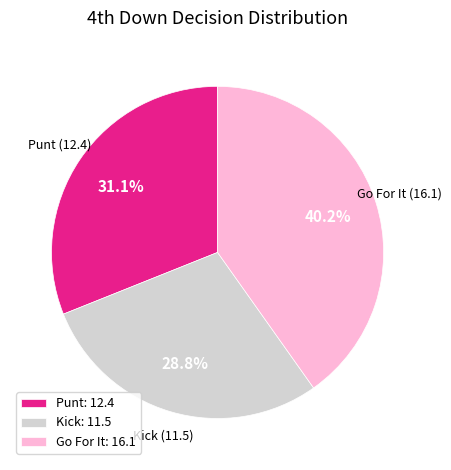

Does Kick represent more than half of the total?

No